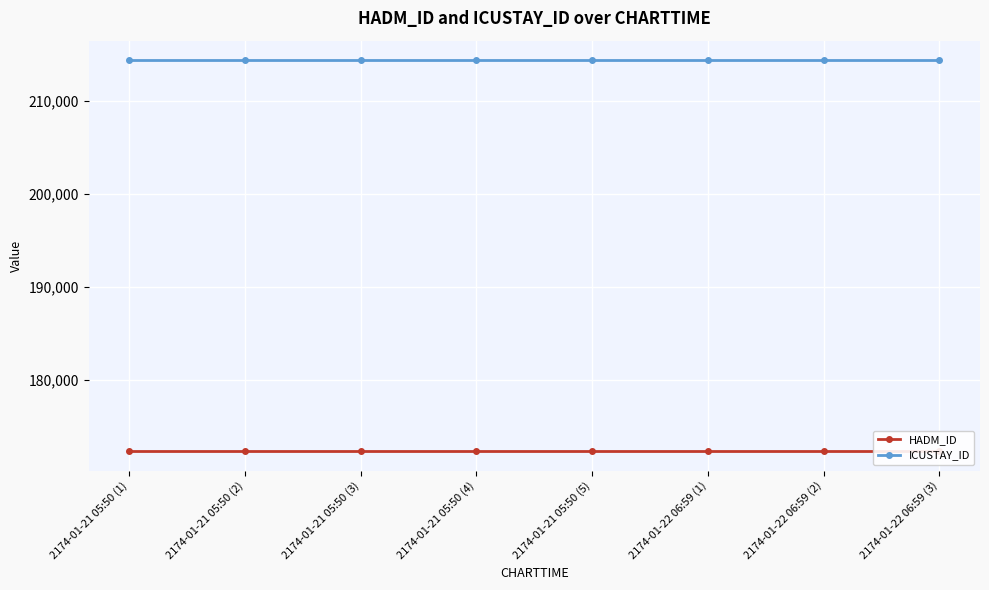

At how many categories does at least one series exceed 187134?

8